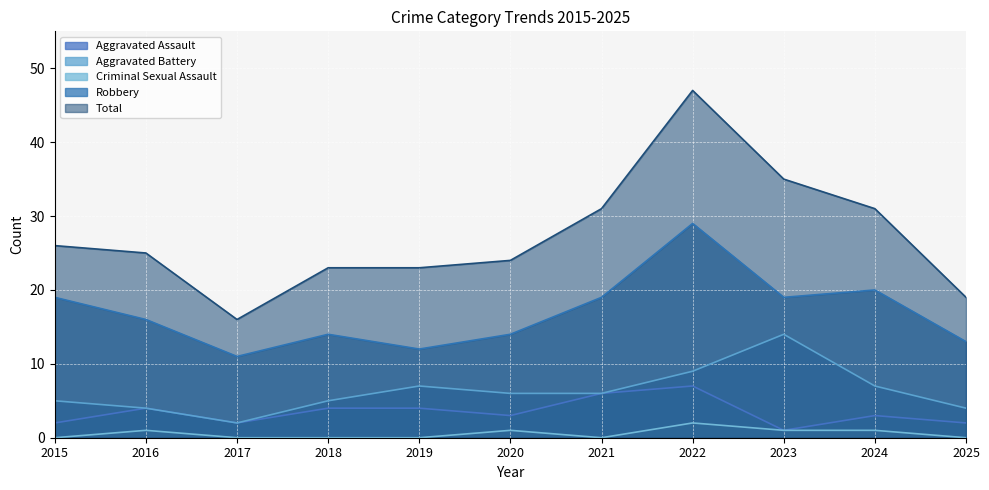

Read the Aggravated Assault value at 2021.

6